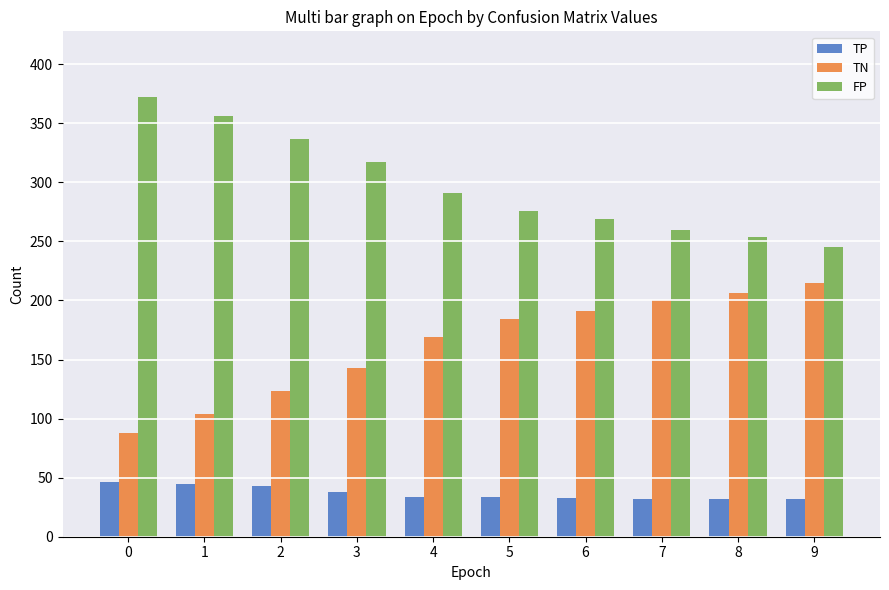

The TN series shows 123 at 2. True or false?

True